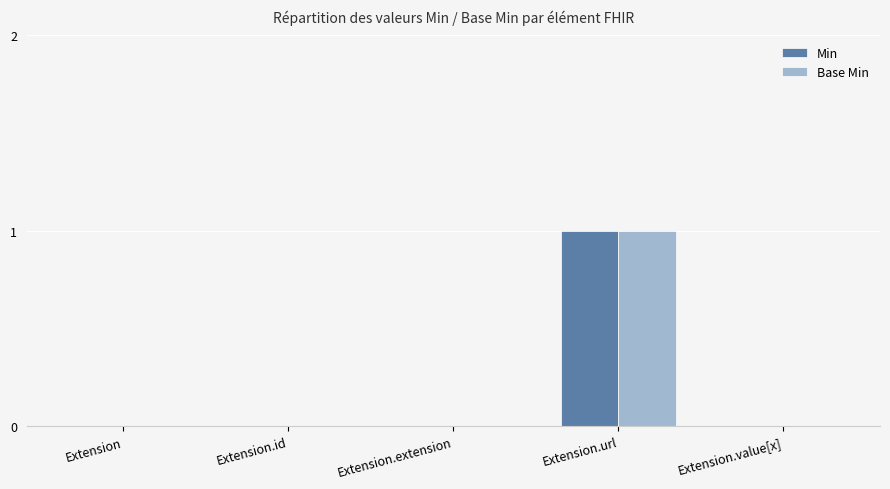

At which label does Min reach its peak?

Extension.url